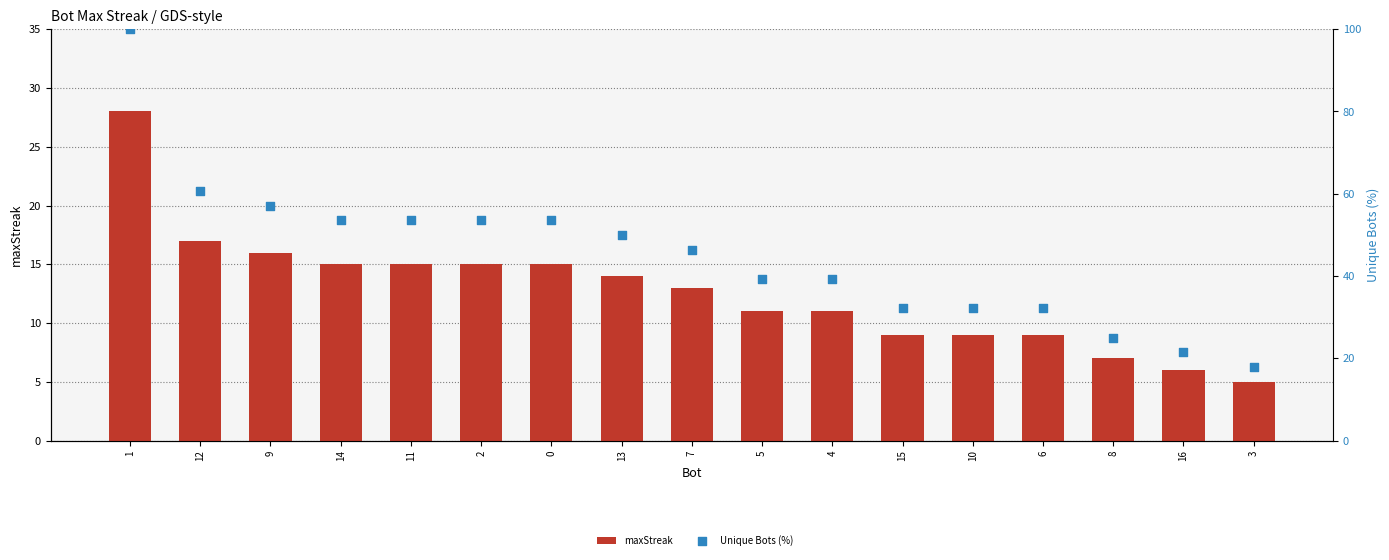

Which series reaches the maximum Y coordinate?

Unique Bots (%)